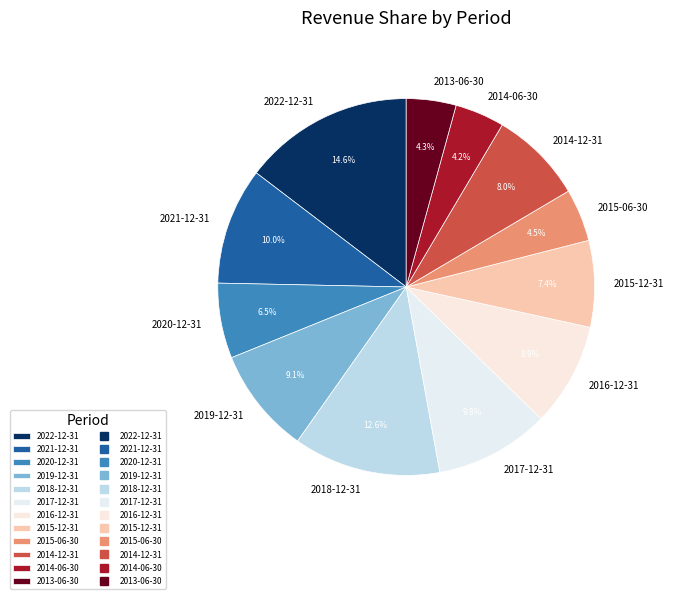

Is the sum of 2022-12-31 and 2015-12-31 greater than half?

No